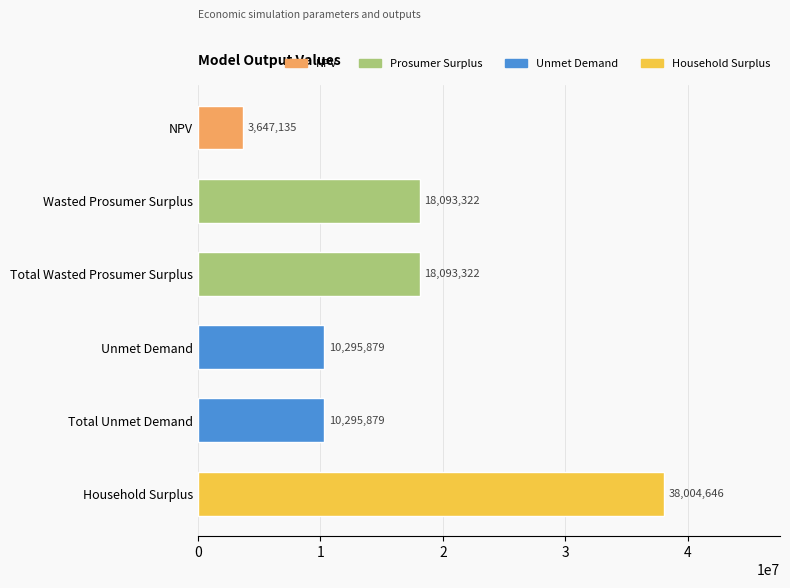

How many categories are shown in the chart?

6